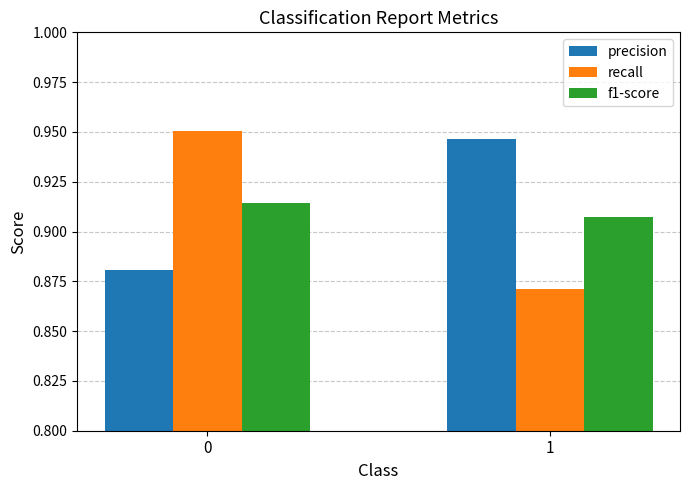

Which series changed the most between 0 and 1?

recall